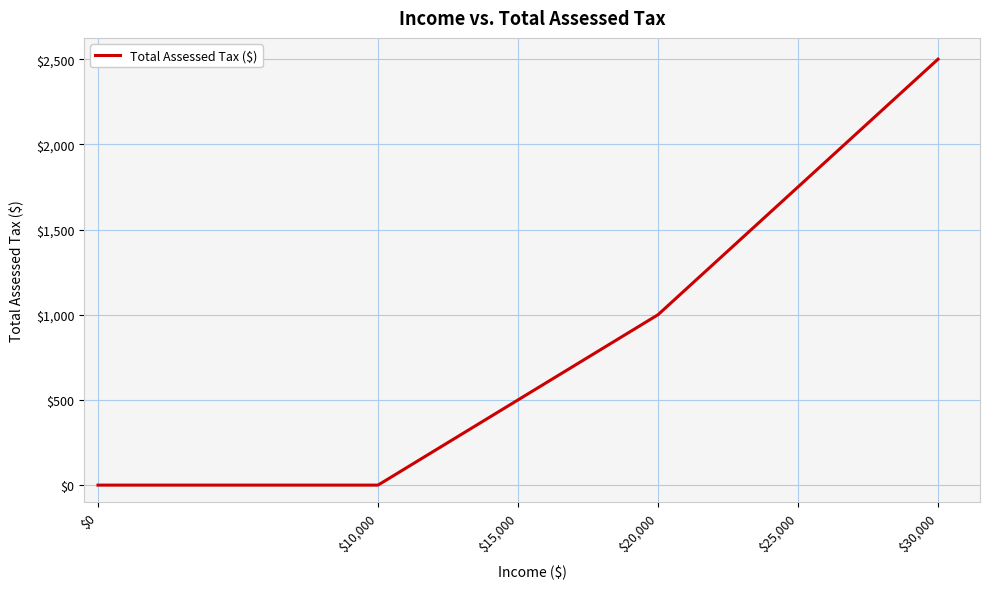

What is the sum of all values?

5750